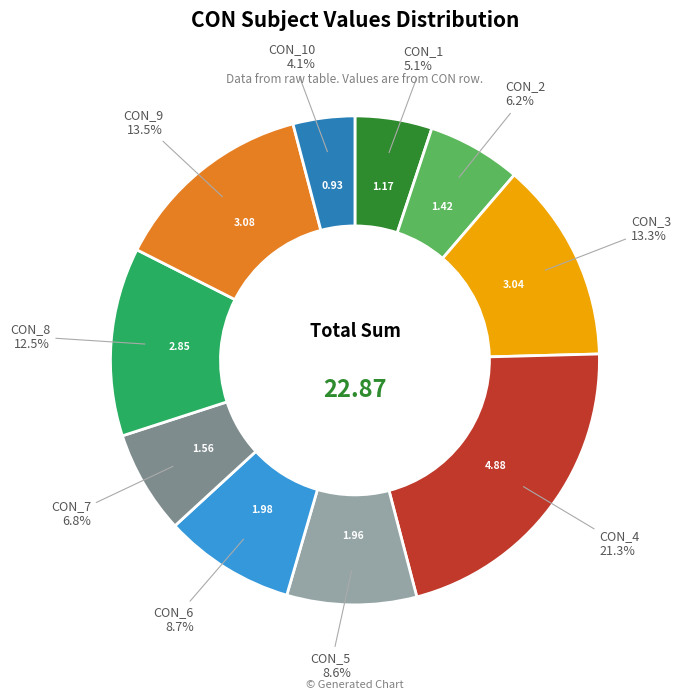

Is there any slice that represents more than half of the pie?

No